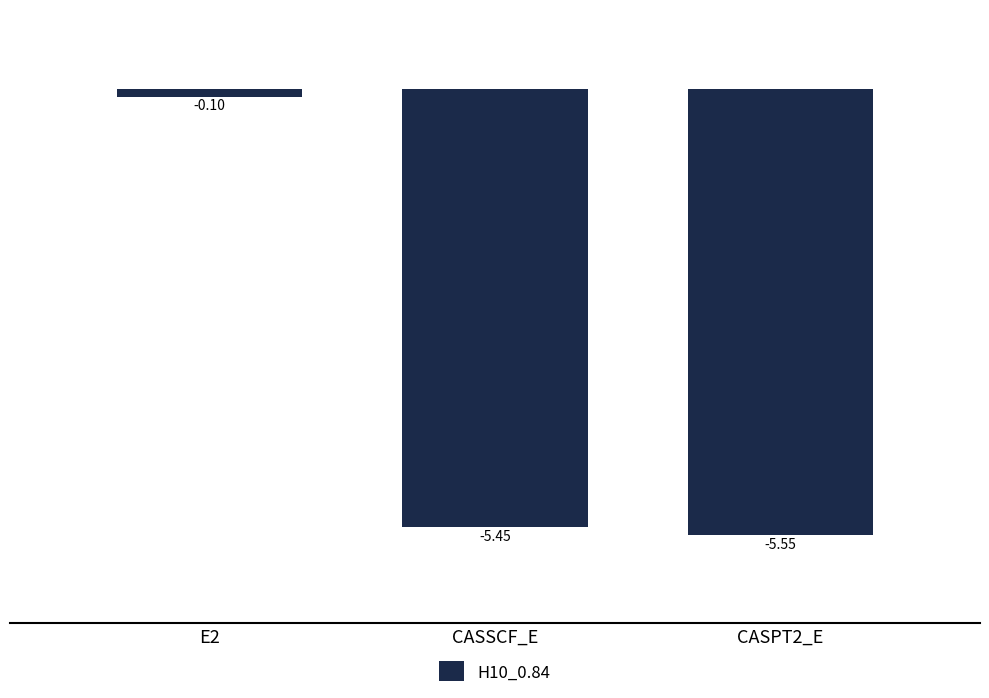

Between E2 and CASSCF_E, which is larger?

E2